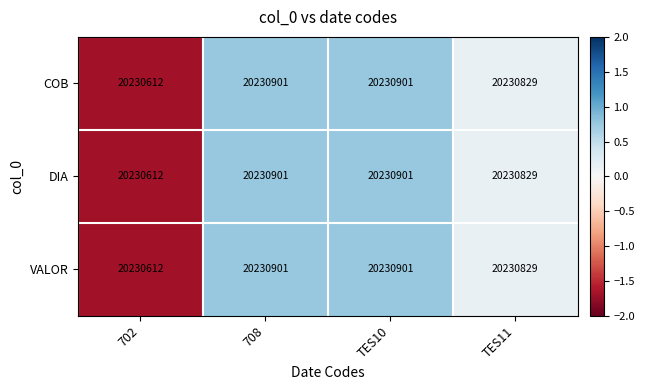

How many distinct data groups are displayed?

3